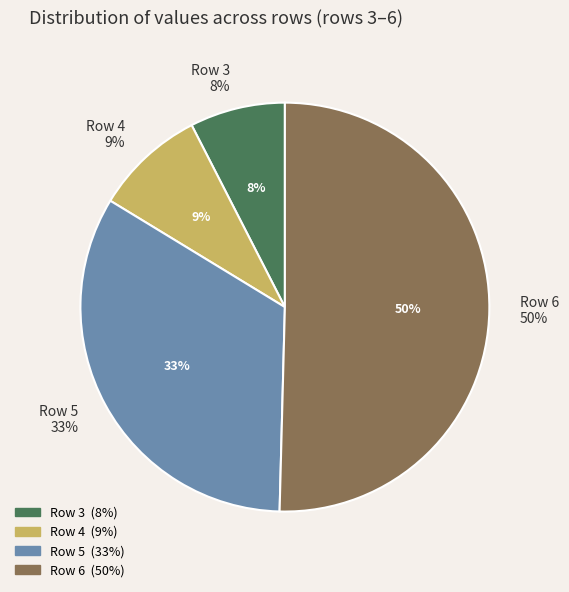

How many segments does this pie chart have?

4